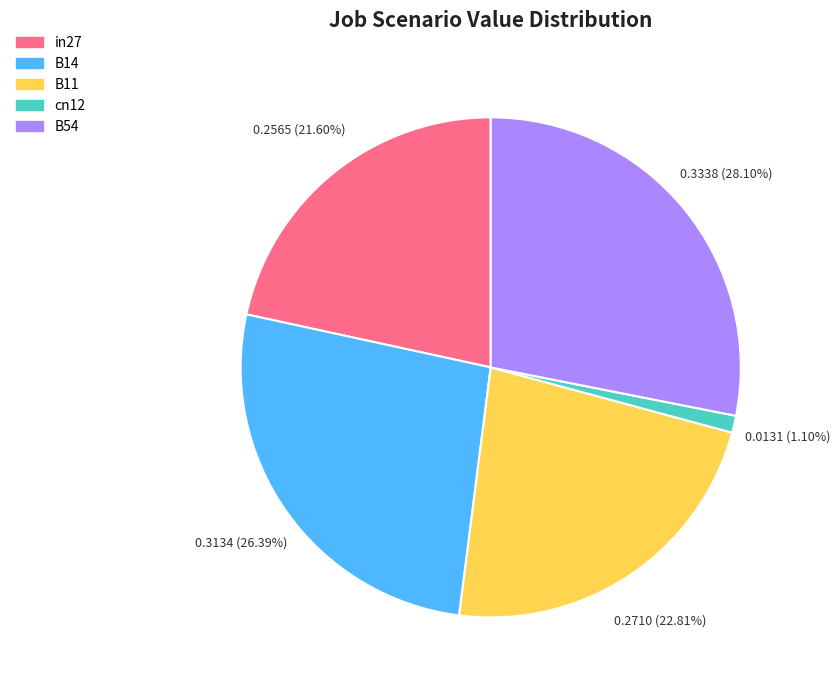

Between B14 and B54, which is larger?

B54